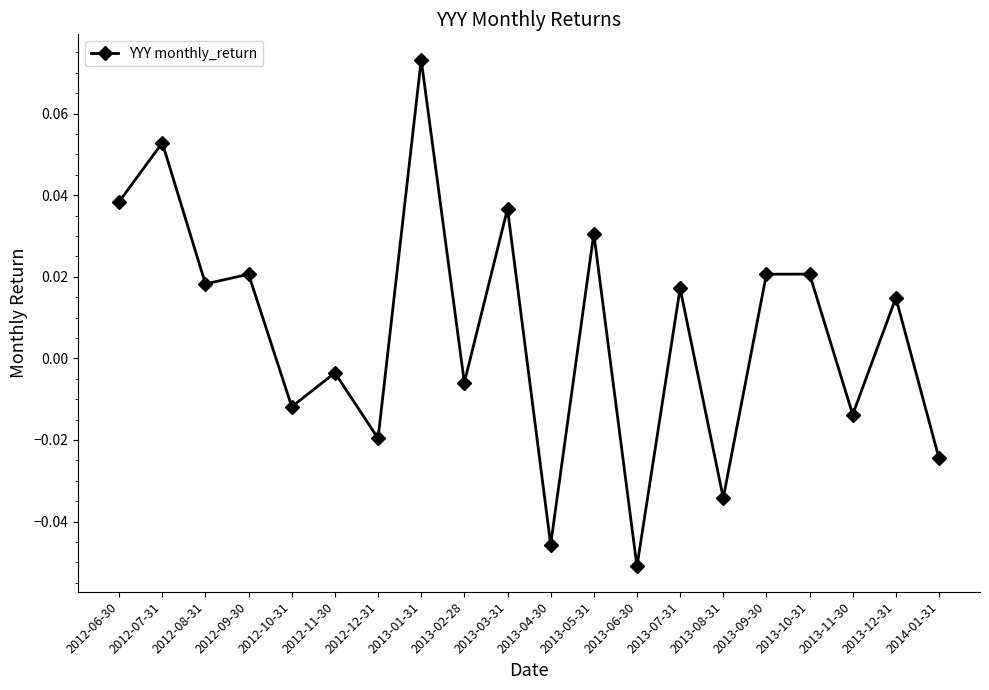

True or false: the data shows 0.0 at 2012-07-31.

False